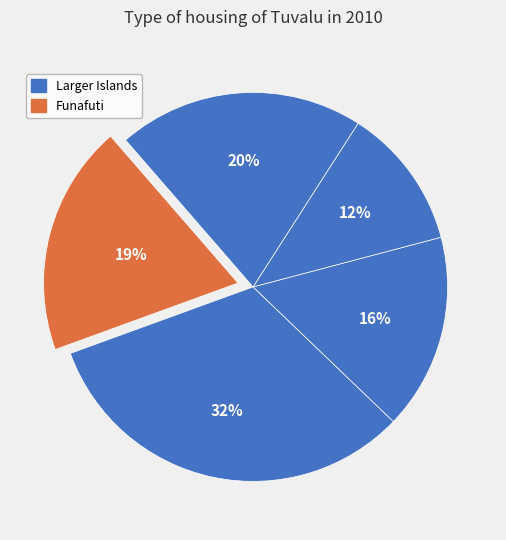

How many segments does this pie chart have?

5